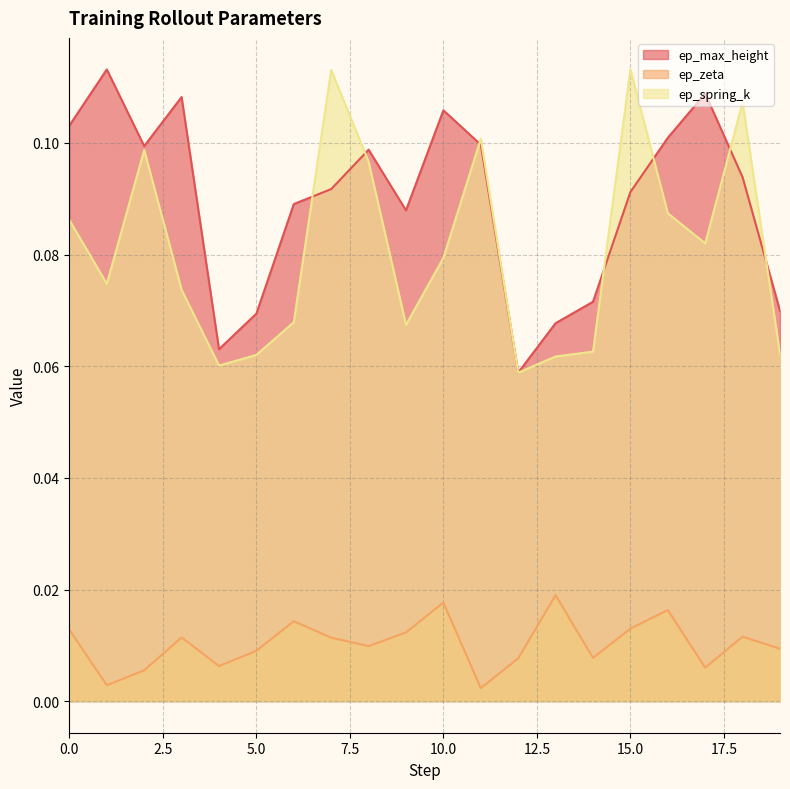

At how many categories does at least one series exceed 0?

20